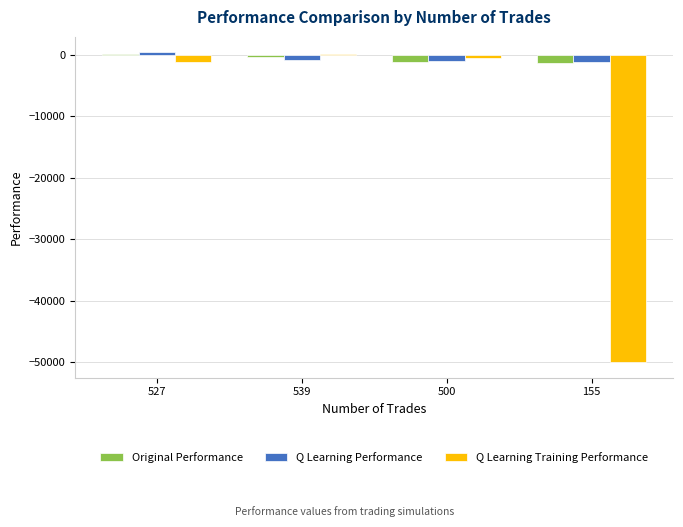

Is the value of Q Learning Performance at 527 greater than the value of Original Performance at 500?

Yes